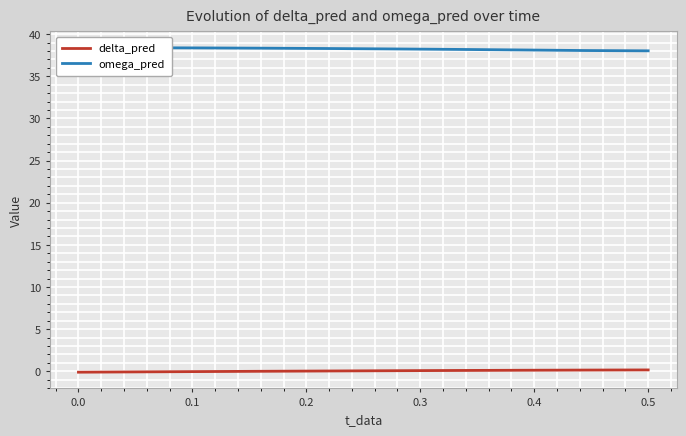

Is it true that delta_pred equals -0.1 at 0.0?

True